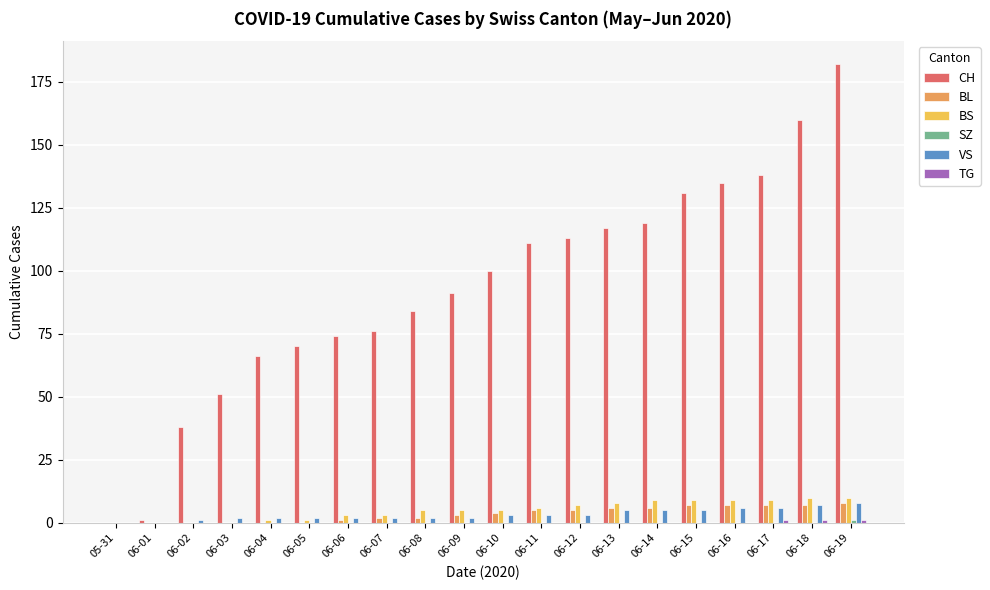

Which category has the highest value across all series?

06-19